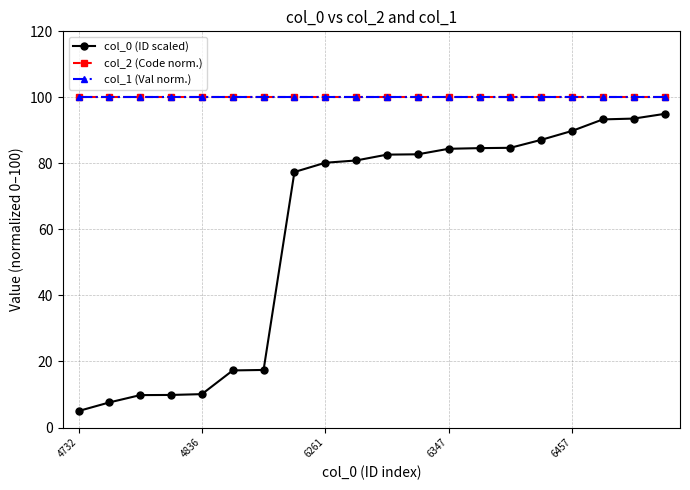

Where is col_1 (Val norm.) nearest to the value 100?

4732